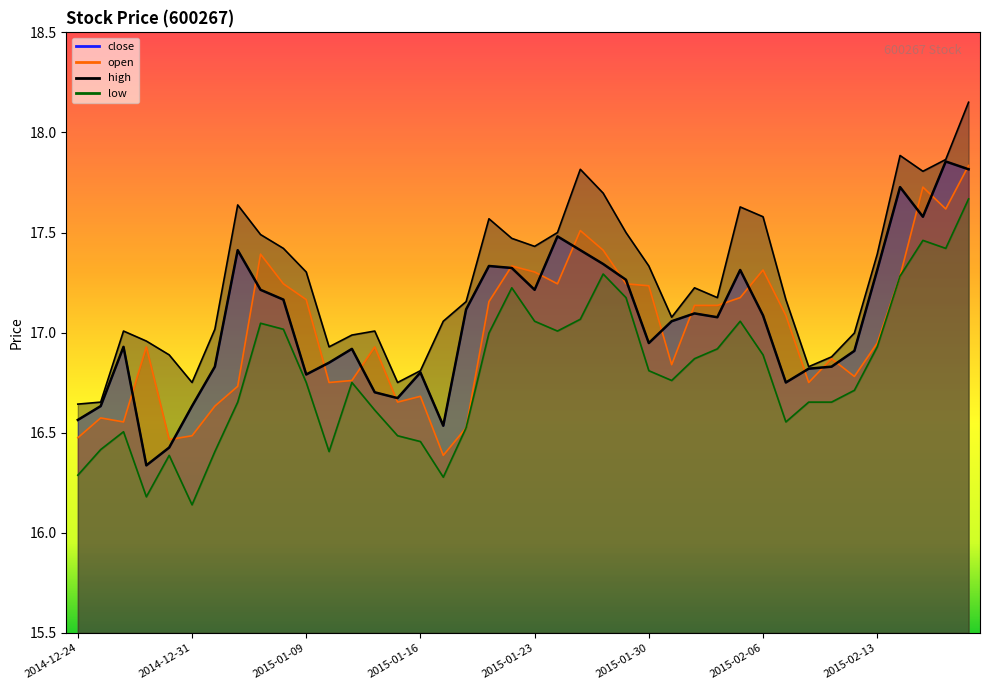

Reading right to left, transcribe all the data shown in this chart.

close: 17.8	17.9	17.6	17.7	17.3	16.9	16.8	16.8	16.8	17.1	17.3	17.1	17.1	17.1	16.9	17.3	17.3	17.4	17.5	17.2	17.3	17.3	17.1	16.5	16.8	16.7	16.7	16.9	16.9	16.8	17.2	17.2	17.4	16.8	16.6	16.4	16.3	16.9	16.6	16.6
open: 17.8	17.6	17.7	17.3	16.9	16.8	16.9	16.8	17.1	17.3	17.2	17.1	17.1	16.8	17.2	17.2	17.4	17.5	17.2	17.3	17.3	17.2	16.5	16.4	16.7	16.7	16.9	16.8	16.8	17.2	17.2	17.4	16.7	16.6	16.5	16.5	16.9	16.6	16.6	16.5
high: 18.2	17.9	17.8	17.9	17.4	17.0	16.9	16.8	17.2	17.6	17.6	17.2	17.2	17.1	17.3	17.5	17.7	17.8	17.5	17.4	17.5	17.6	17.2	17.1	16.8	16.8	17.0	17.0	16.9	17.3	17.4	17.5	17.6	17.0	16.8	16.9	17.0	17.0	16.7	16.6
low: 17.7	17.4	17.5	17.3	16.9	16.7	16.7	16.7	16.6	16.9	17.1	16.9	16.9	16.8	16.8	17.2	17.3	17.1	17.0	17.1	17.2	17.0	16.5	16.3	16.5	16.5	16.6	16.8	16.4	16.8	17.0	17.0	16.7	16.4	16.1	16.4	16.2	16.5	16.4	16.3